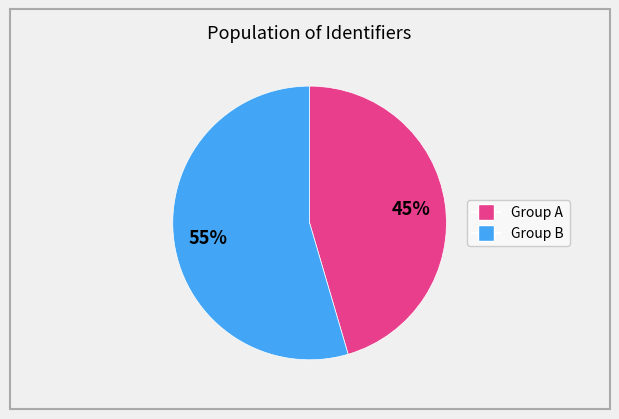

To the nearest percent, what is the average slice percentage?

50%